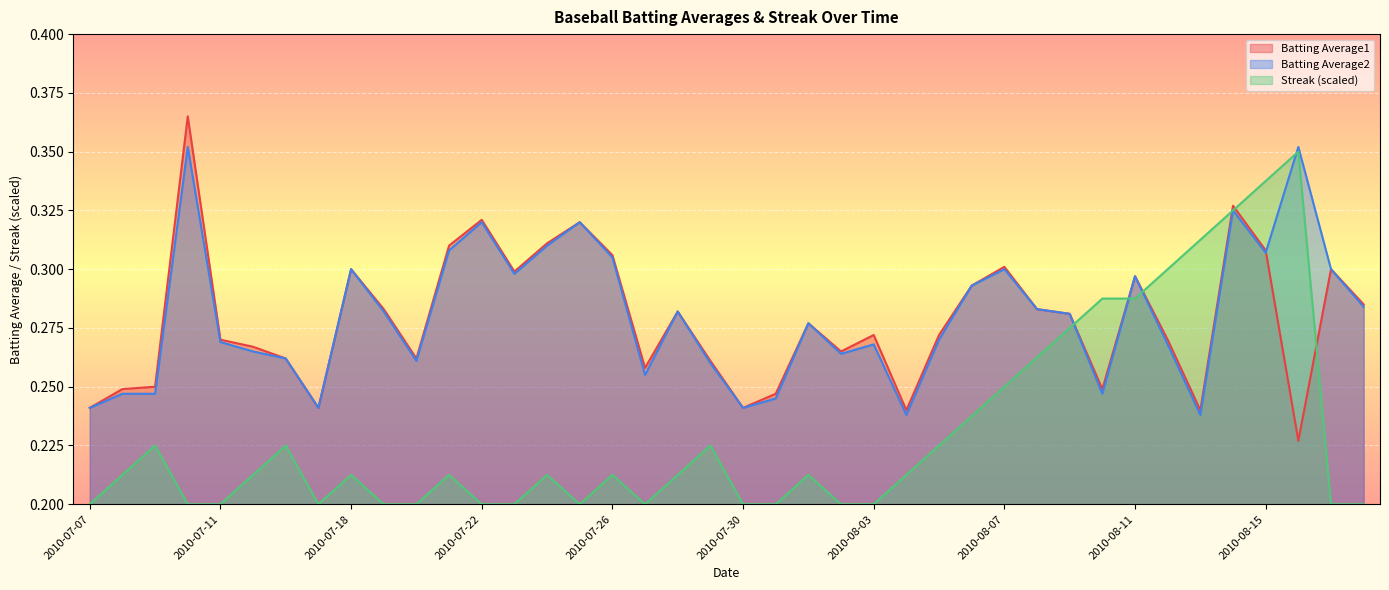

The Streak series shows 0.3 at 2010-07-28. True or false?

False